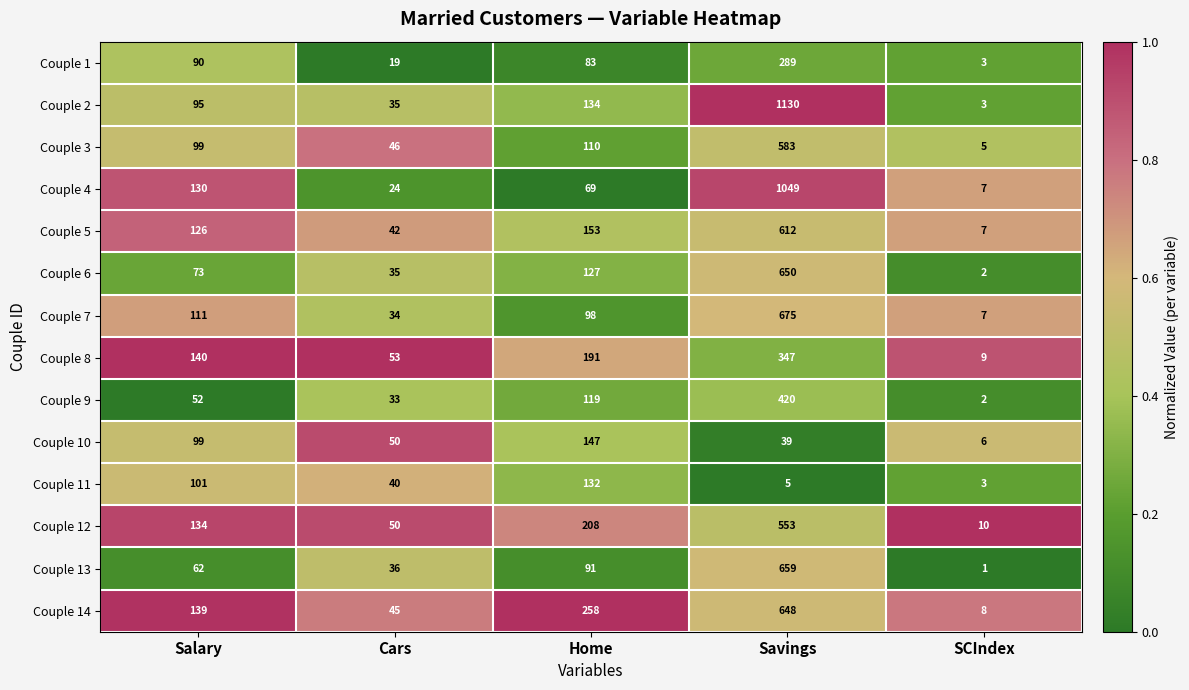

Which series has the largest range (max minus min)?

Couple 2